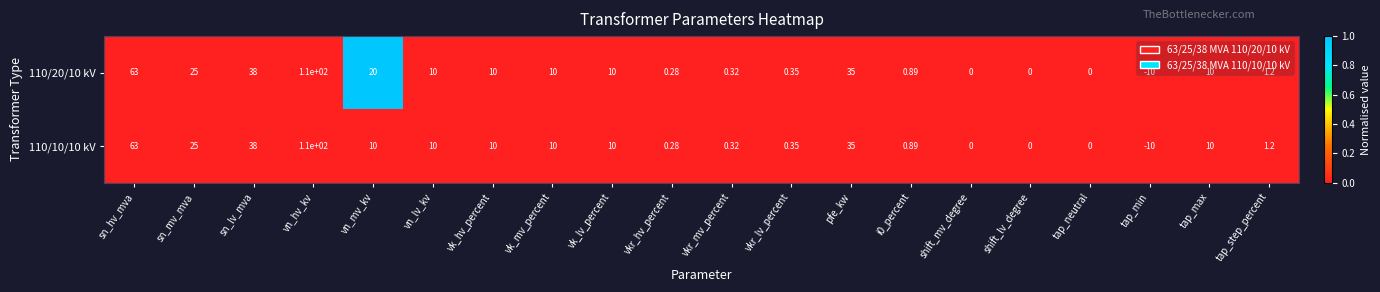

Where does the 110/20/10 kV series first go above 10?

sn_hv_mva